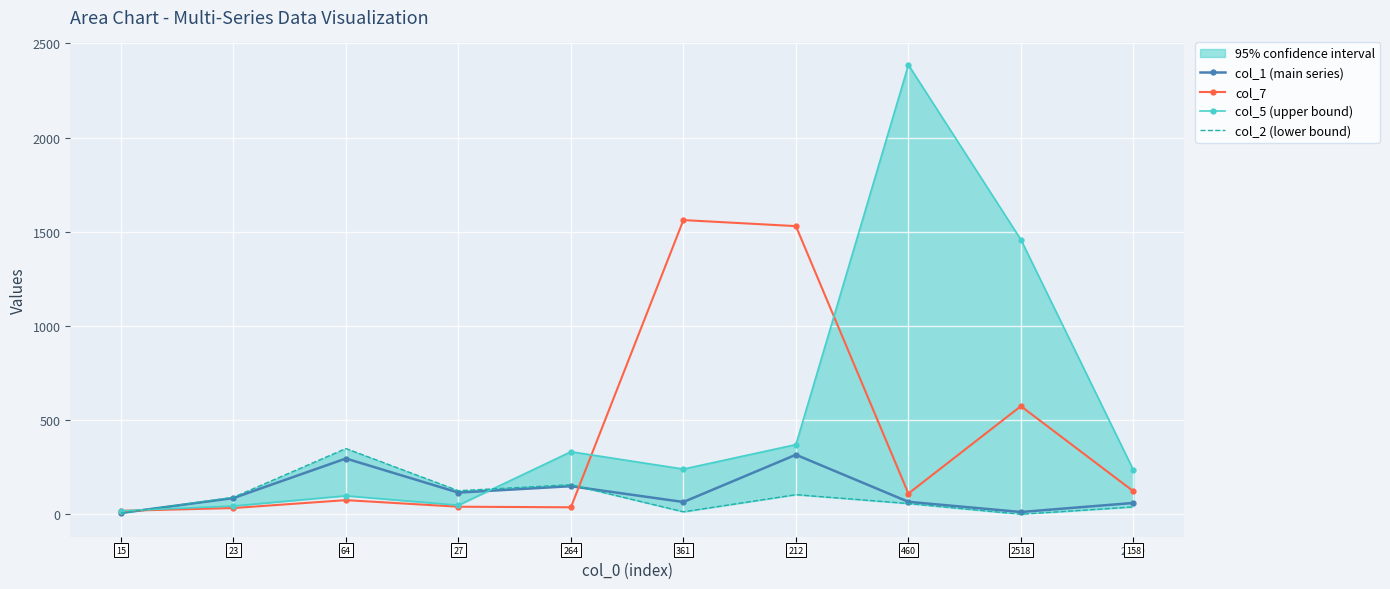

What is the lowest value of the col_5 (upper bound) series?

18